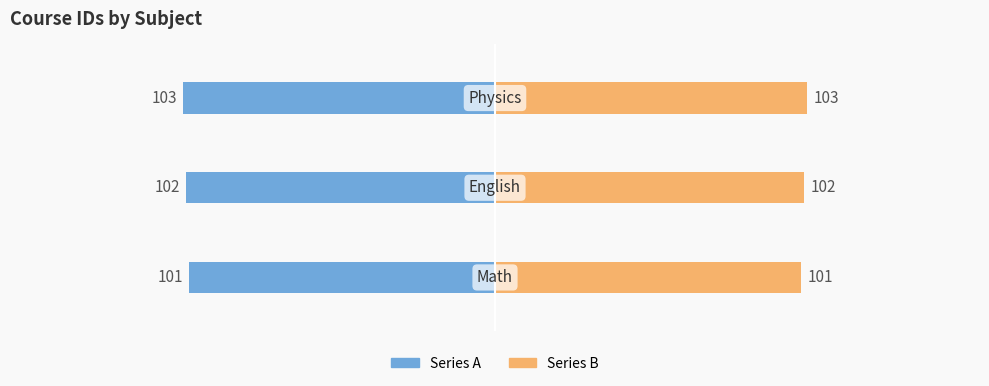

Are the bars grouped side by side (vs. stacked)?

Yes